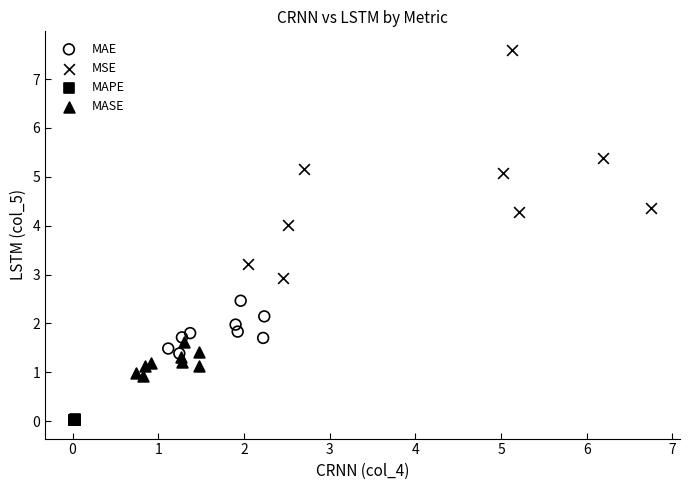

Which series has the largest Y range (max minus min)?

MSE